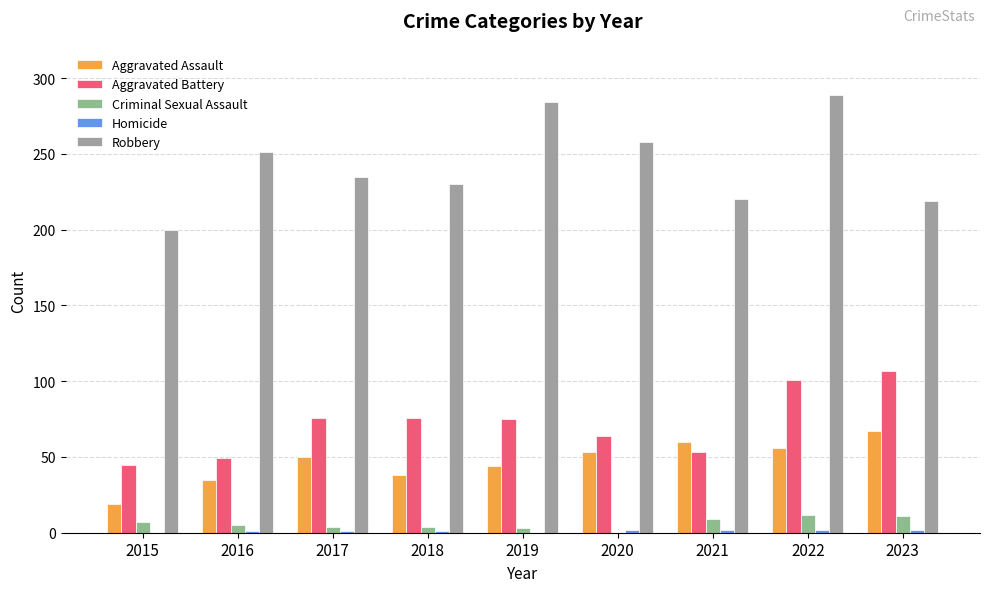

The Aggravated Assault series shows 19 at 2015. True or false?

True